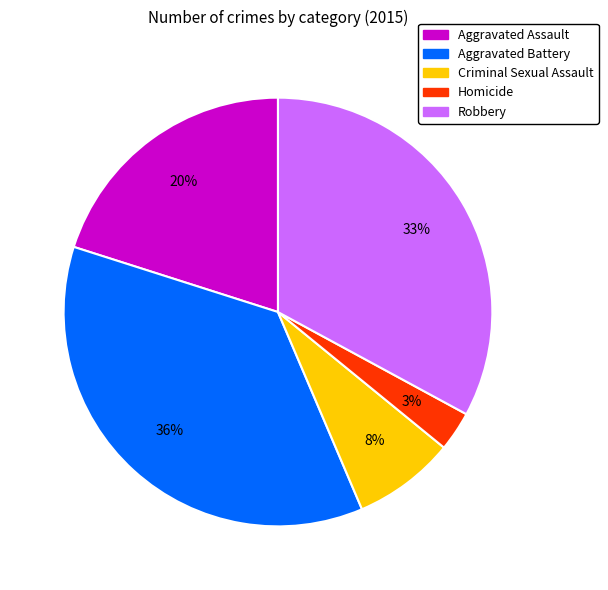

Is the sum of Homicide and Robbery greater than half?

No